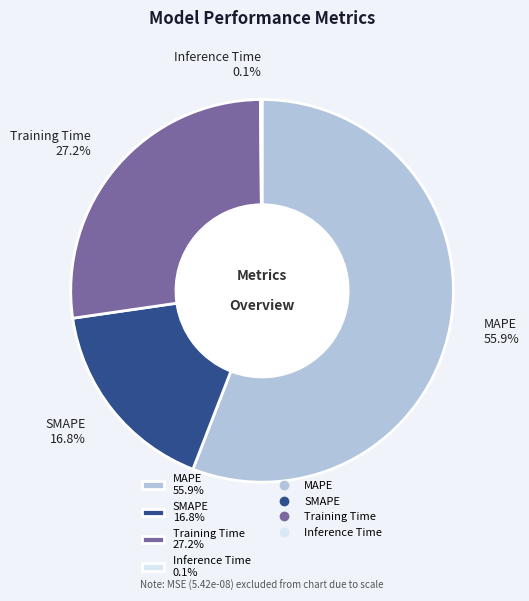

Which category has the biggest portion of the pie?

MAPE